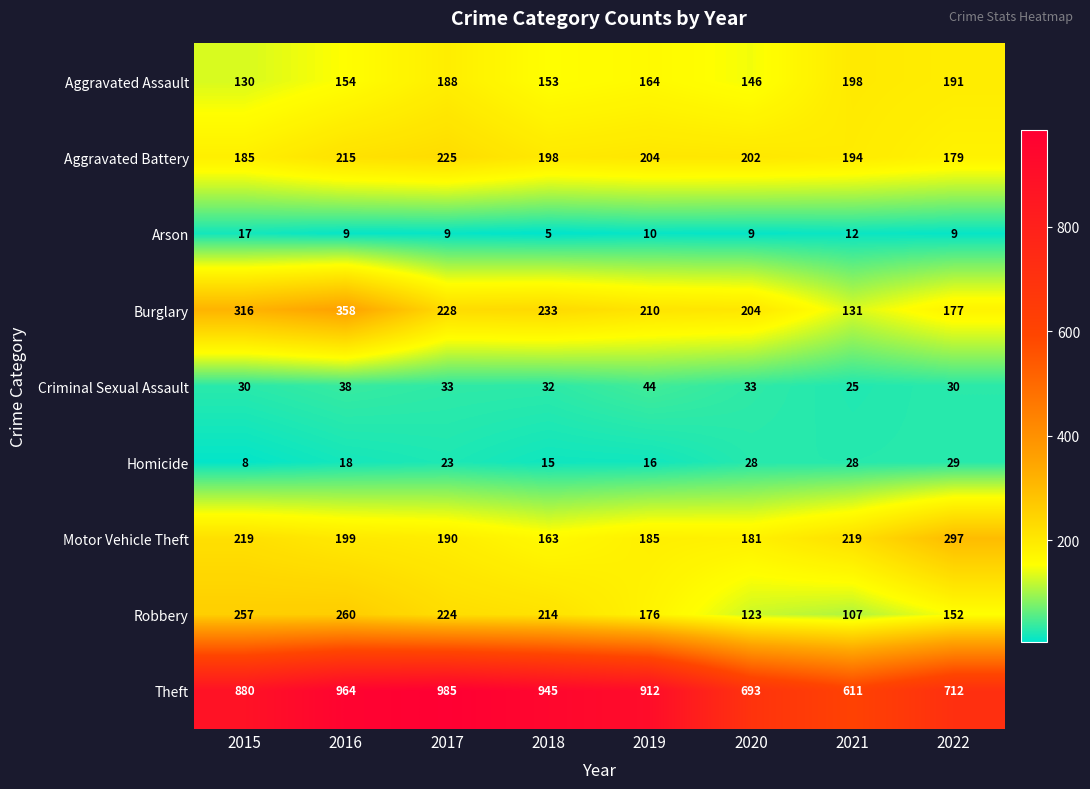

The value of Homicide at 2016 is 10. True or false?

False